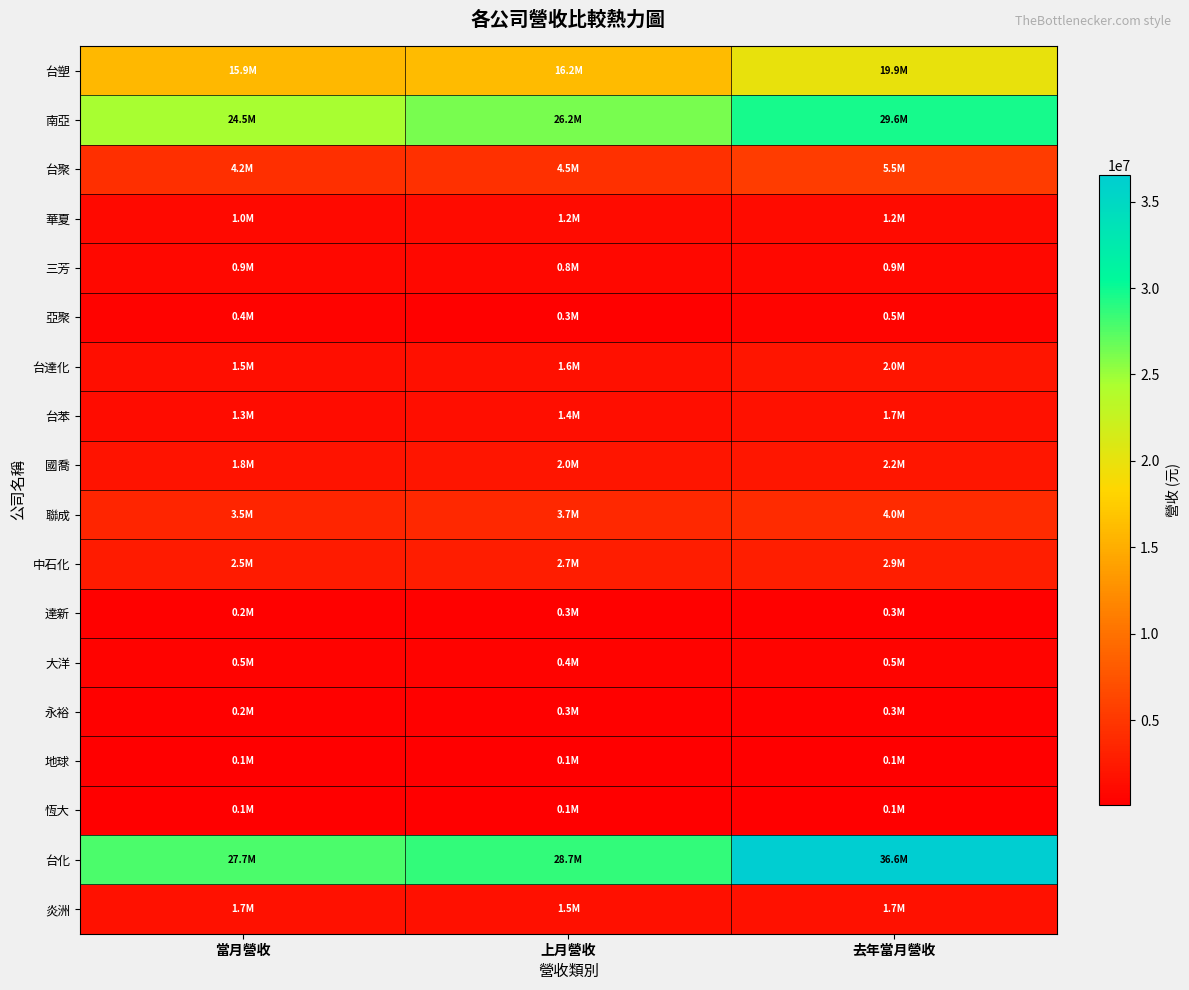

What is the difference between the highest and lowest values at 去年當月營收?

36473660